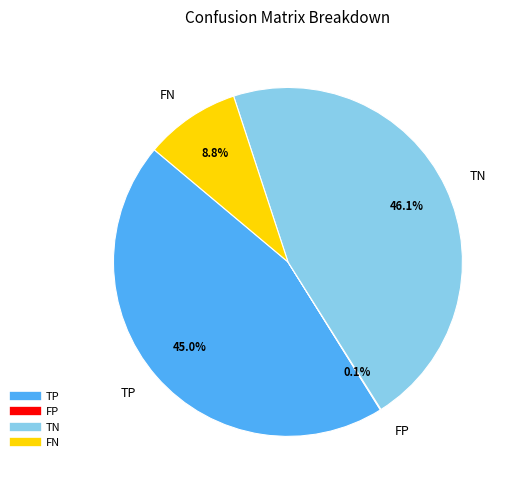

To the nearest percent, what percentage of the pie is TP?

45%